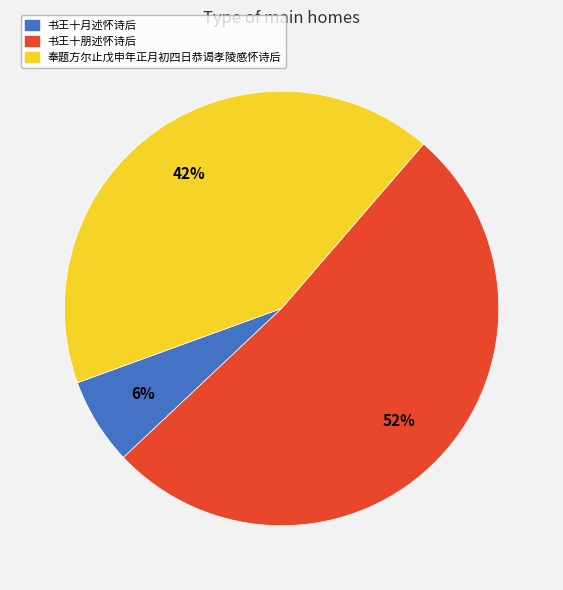

To the nearest percent, what is the combined percentage of 书王十月述怀诗后 and 奉题方尔止戊申年正月初四日恭谒孝陵感怀诗后?

48%